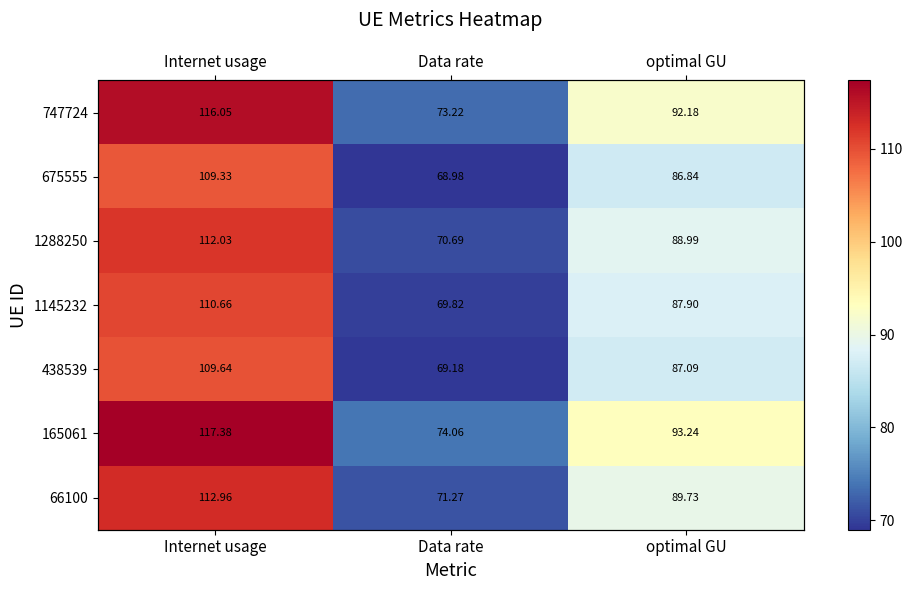

The 747724 series shows 95.3 at Data rate. True or false?

False